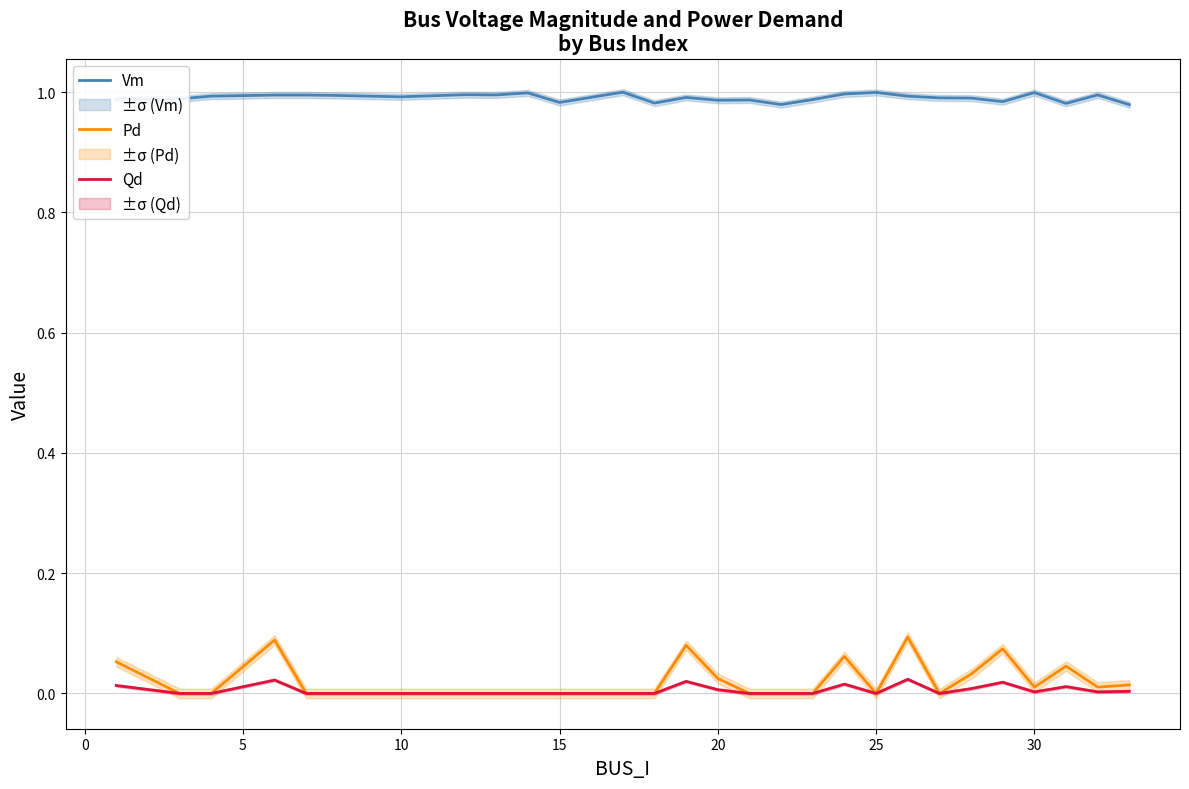

Does the chart display data point markers on the line(s)?

No